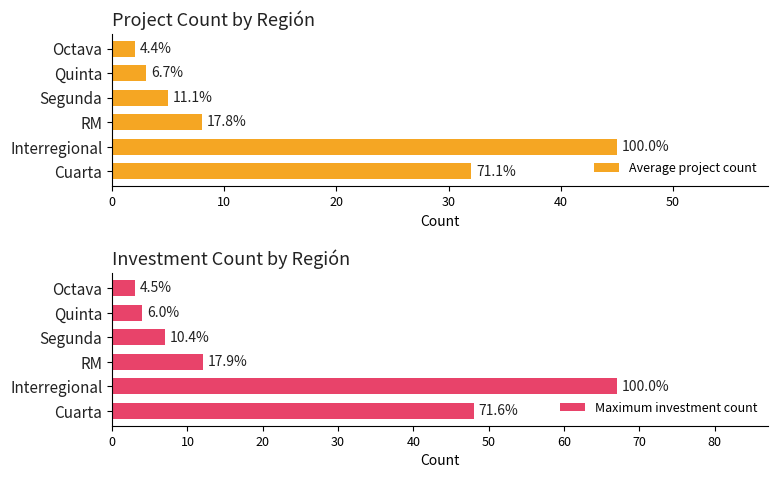

Between 0 and 20, which series saw the biggest shift?

Maximum investment count